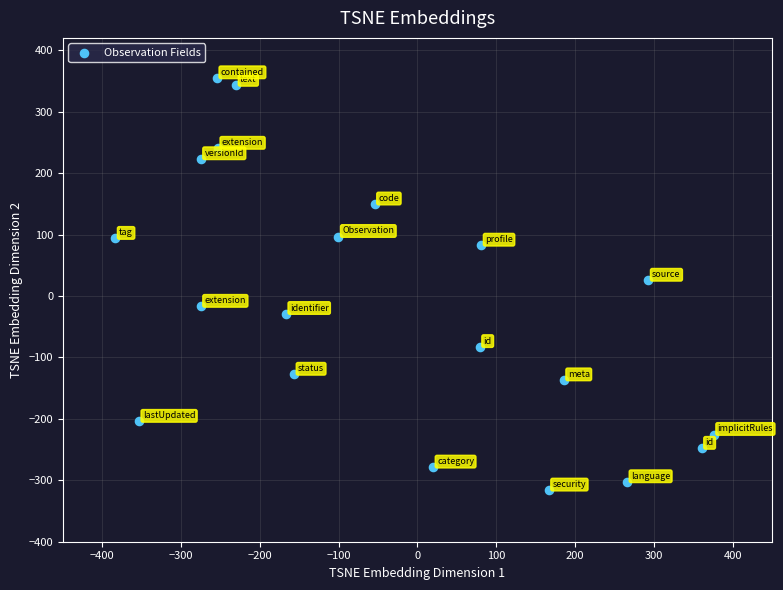

What is the range of Y values (max minus min)?

671.0